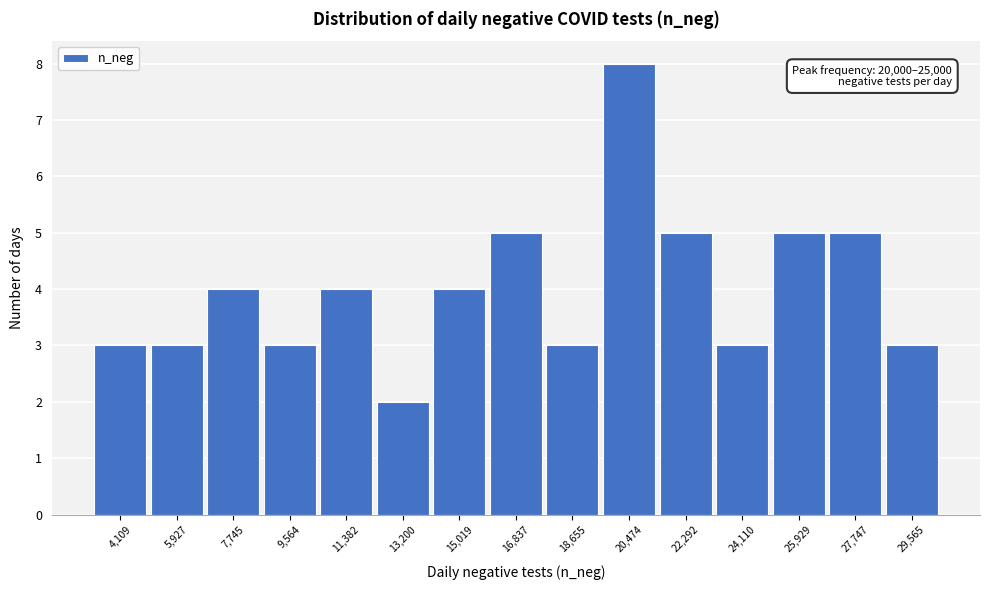

Over which range of the x-axis is the bar tallest?

19600 to 21400